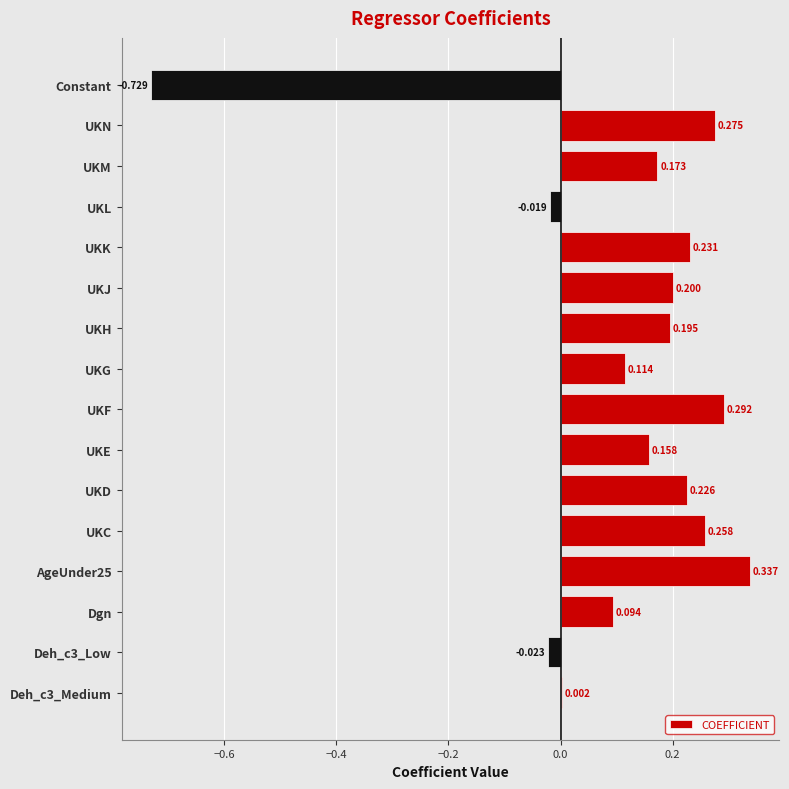

Which has a higher value, UKK or Deh_c3_Medium?

UKK